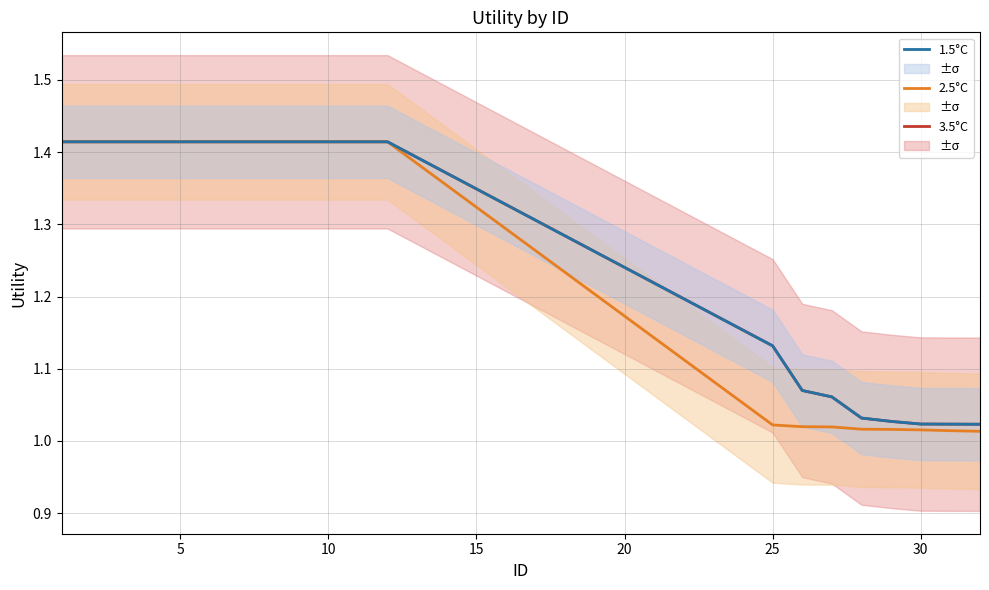

Reading left to right, extract all data points from this chart.

3.5°C: 1.4	1.4	1.4	1.4	1.4	1.4	1.4	1.4	1.4	1.4	1.4	1.4	1.1	1.1	1.1	1.0	1.0	1.0	1.0	1.0
2.5°C: 1.4	1.4	1.4	1.4	1.4	1.4	1.4	1.4	1.4	1.4	1.4	1.4	1.0	1.0	1.0	1.0	1.0	1.0	1.0	1.0
1.5°C: 1.4	1.4	1.4	1.4	1.4	1.4	1.4	1.4	1.4	1.4	1.4	1.4	1.1	1.1	1.1	1.0	1.0	1.0	1.0	1.0